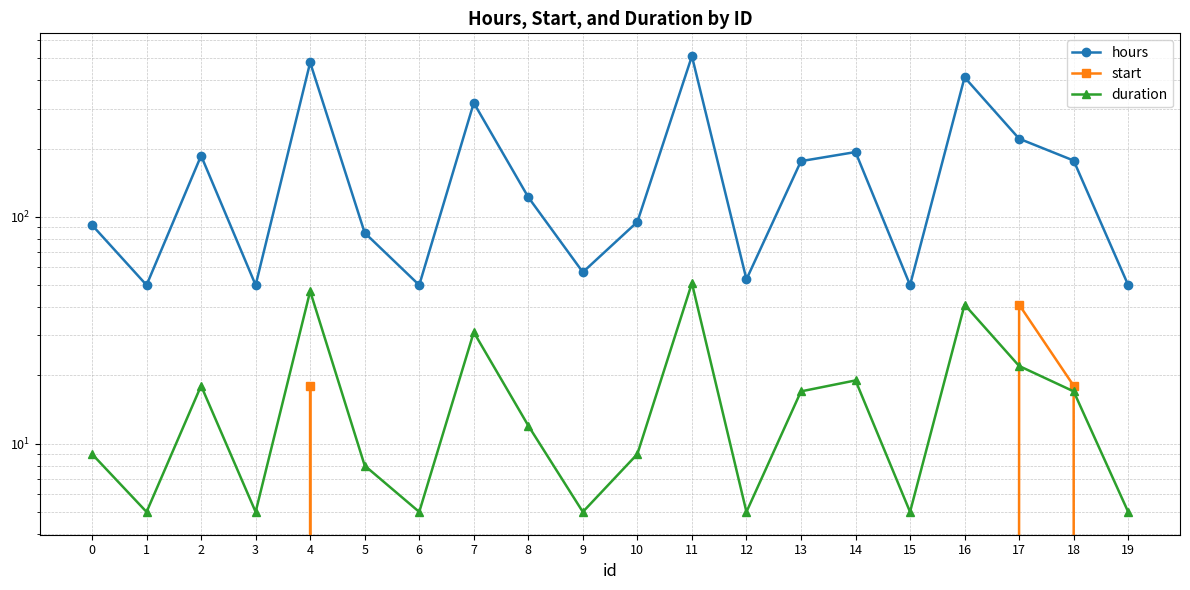

Does the chart display data point markers on the line(s)?

Yes